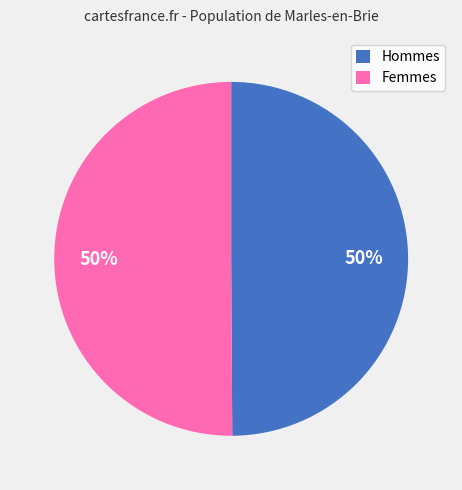

To the nearest percent, what is the average slice percentage?

50%